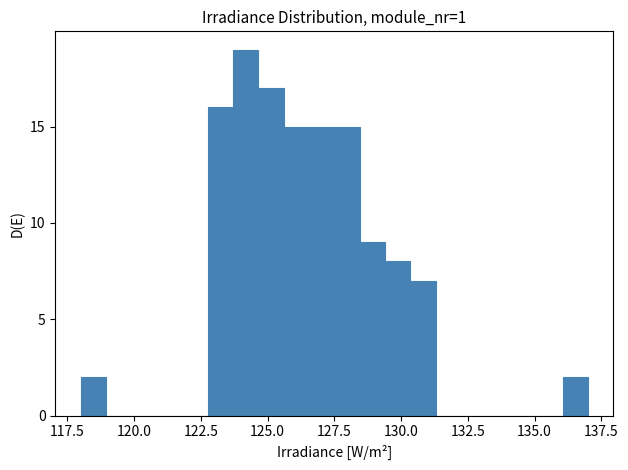

Around what value on the x-axis is the tallest bar? Give the approximate position of its centre, as read against the axis.

124.0